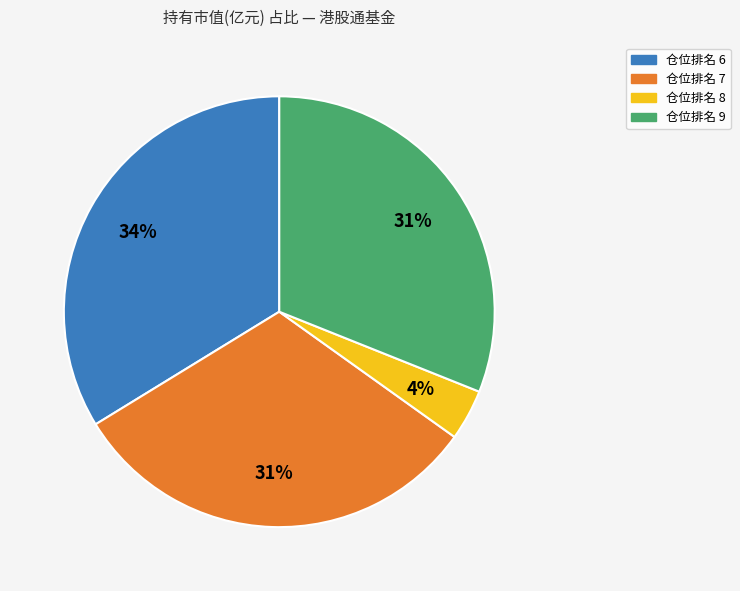

Is there any slice that represents more than half of the pie?

No